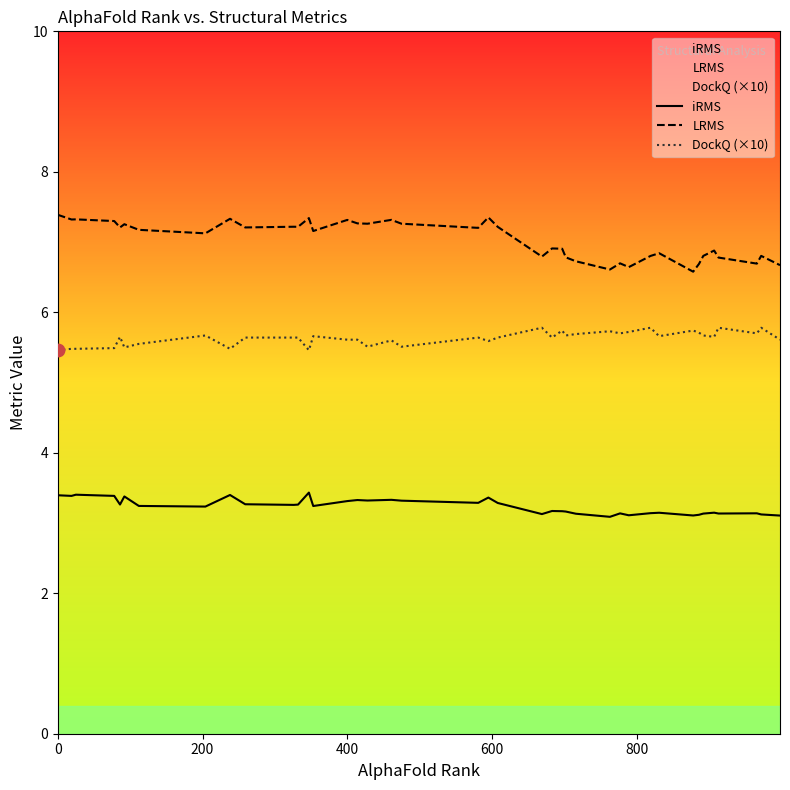

Which series has the largest Y range (max minus min)?

LRMS